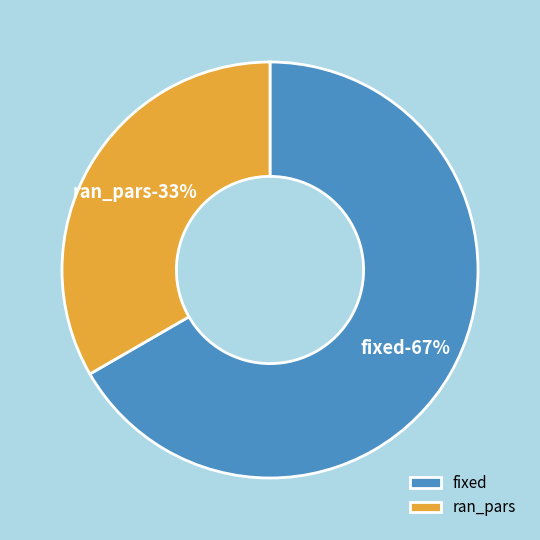

What percentage is the fixed slice, to the nearest percent?

67%